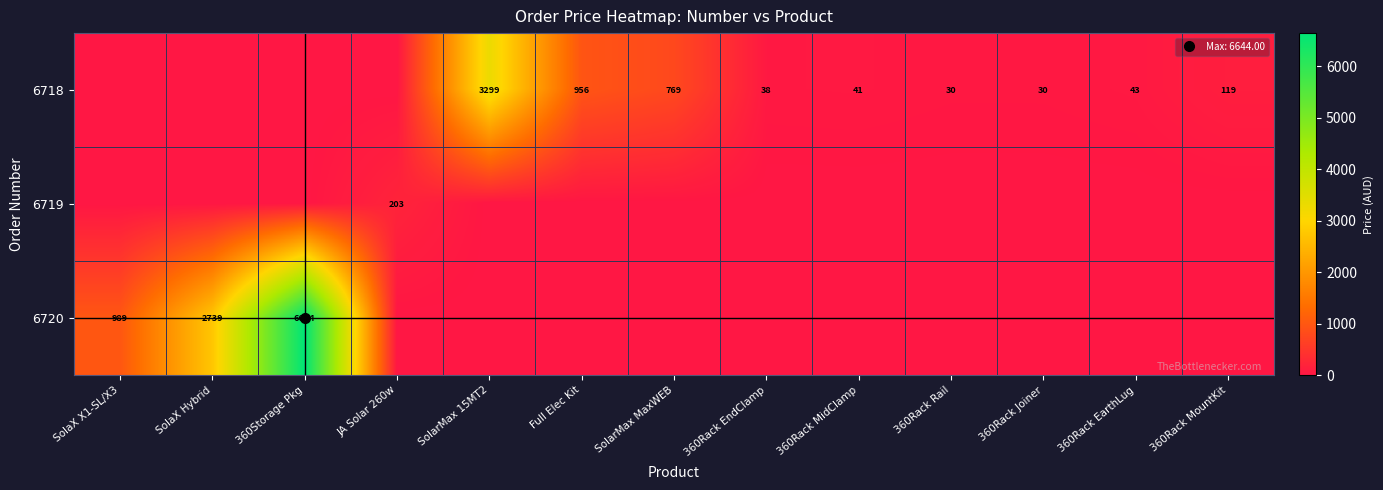

Count the number of categories in the chart.

13